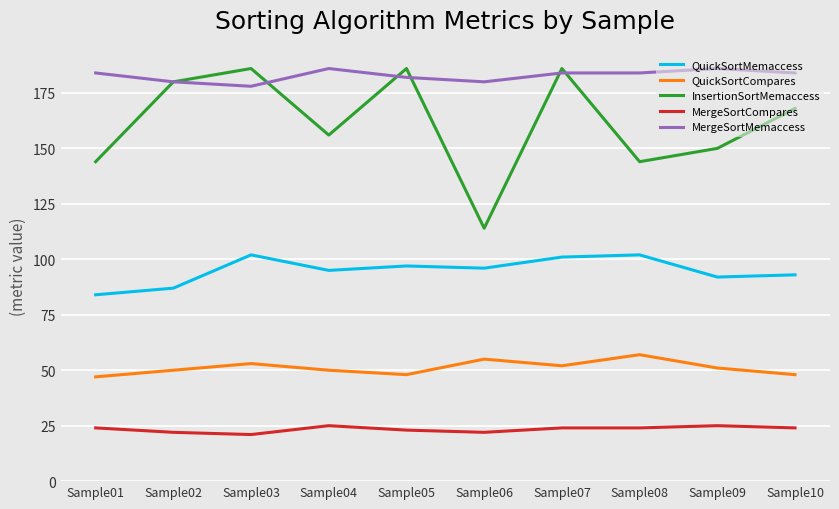

Read the InsertionSortMemaccess value at Sample06, to the nearest 10.

110